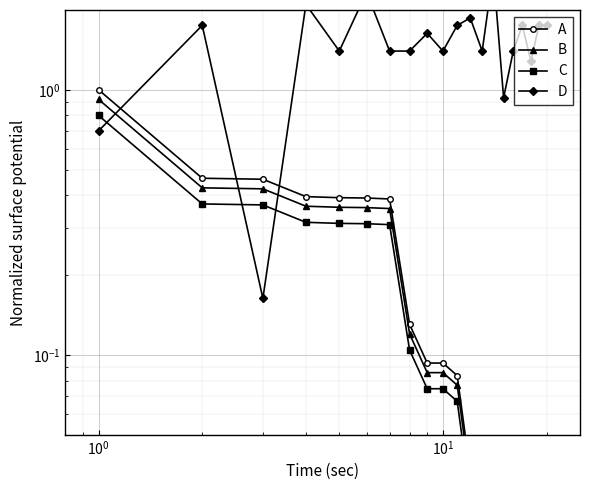

The value of C at $\mathdefault{10^{1}}$ is 0.2. True or false?

False